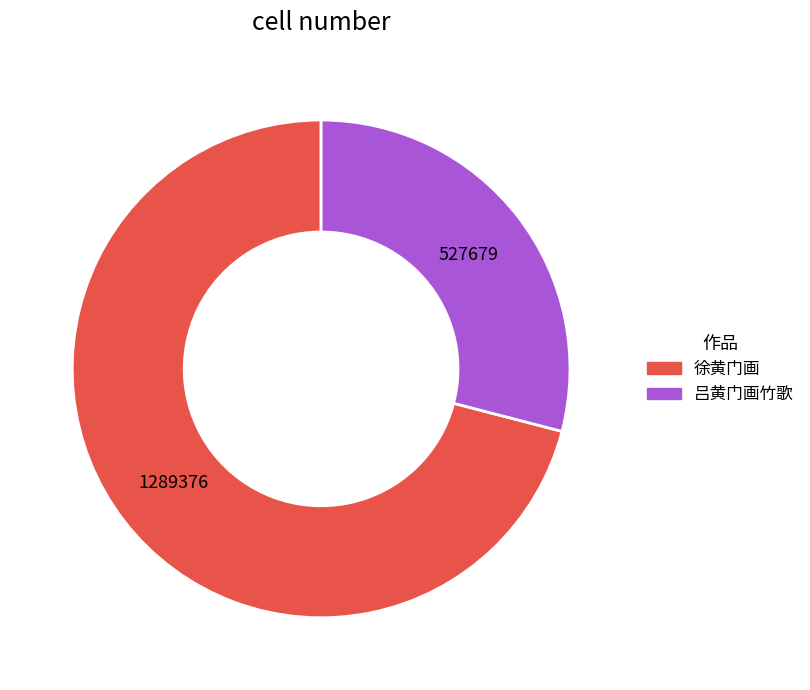

Is the sum of 吕黄门画竹歌 and 徐黄门画 greater than half?

Yes